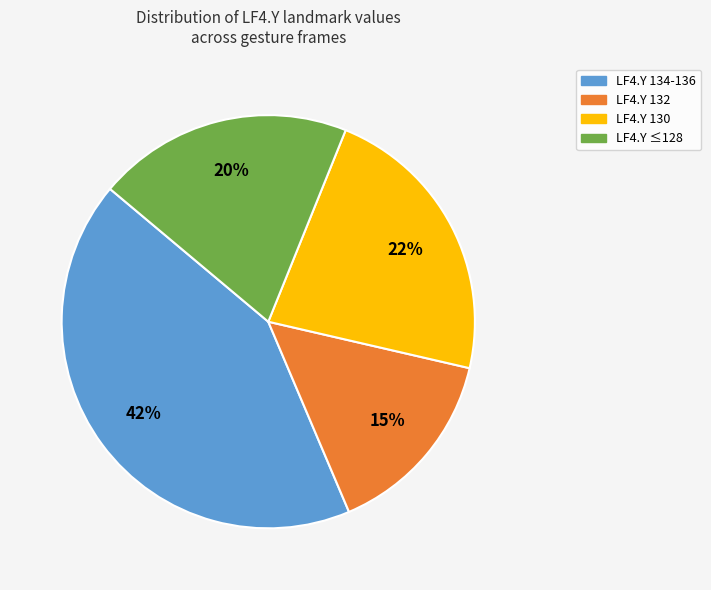

Do LF4.Y ≤128 and LF4.Y 130 together represent more than half of the pie?

No